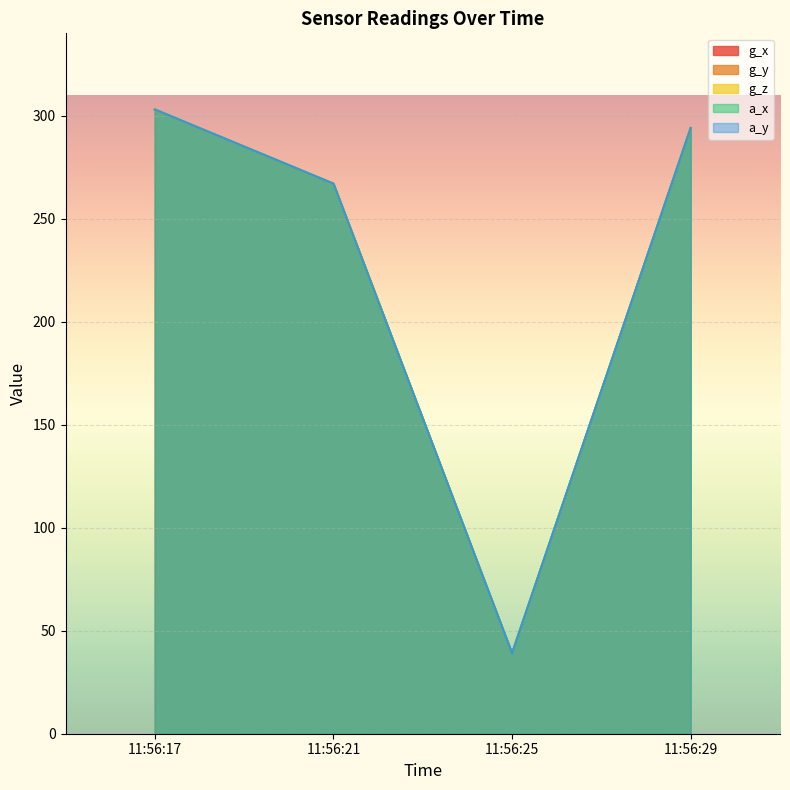

Is it true that g_x equals 406 at 11:56:29?

False